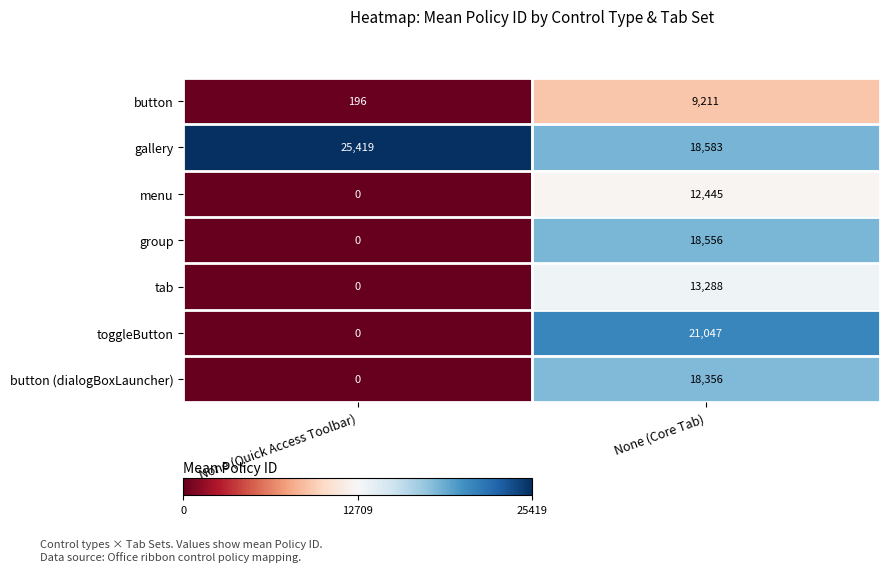

What is the sum of the tab values at None (Quick Access Toolbar) and None (Core Tab)?

13288